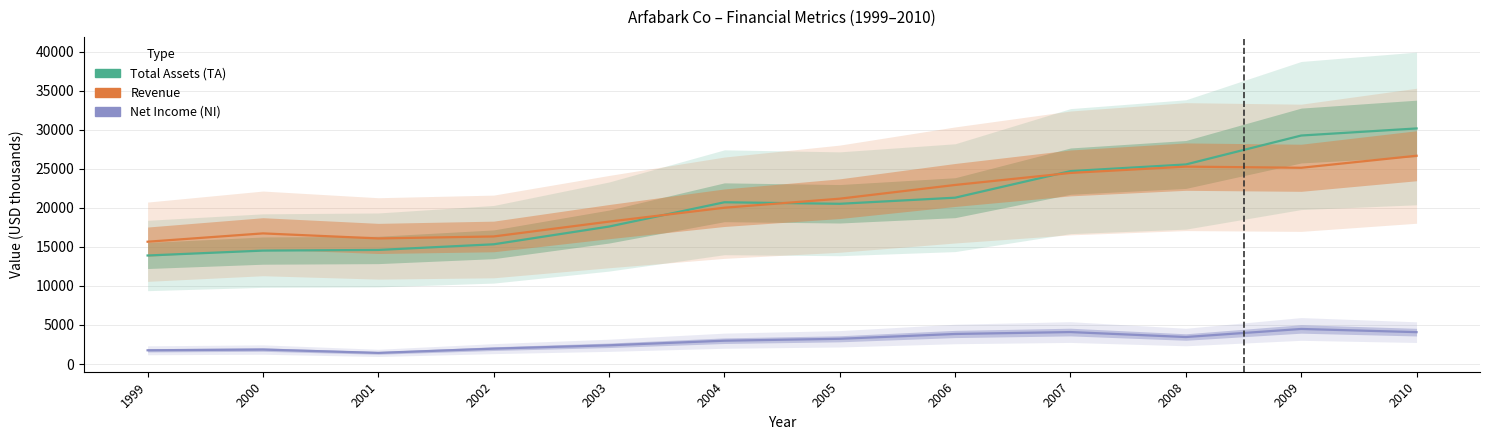

Between 2000 and 2005, which series saw the biggest shift?

Total Assets (TA)